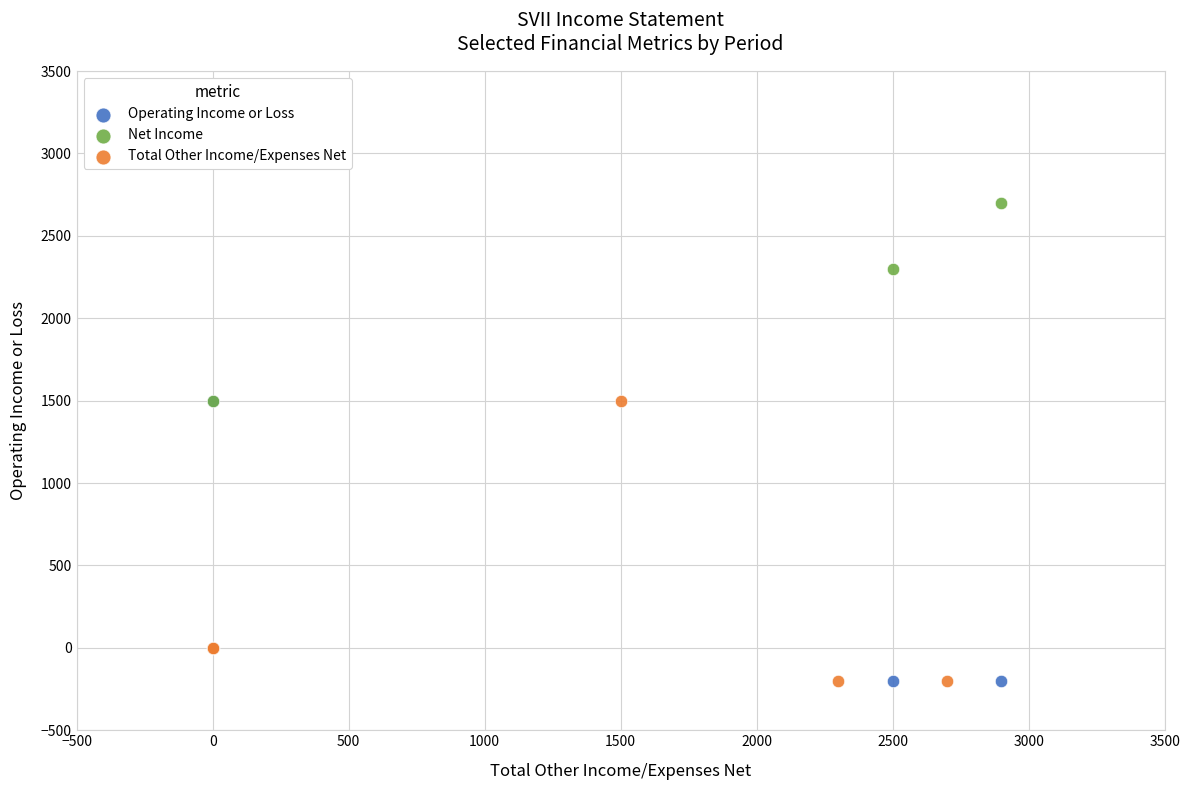

Which series has the widest spread of Y values?

Net Income